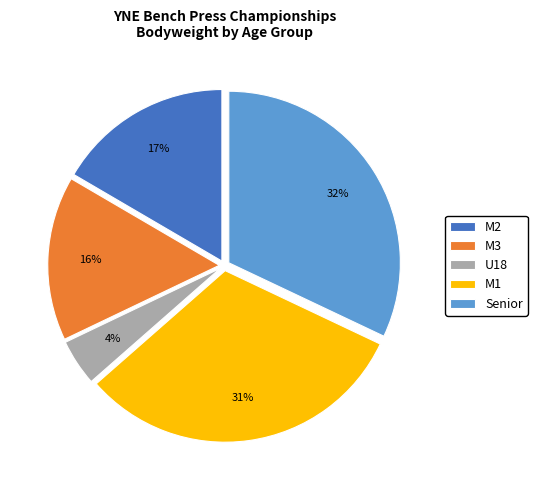

True or false: M1 accounts for 27% of the total.

False